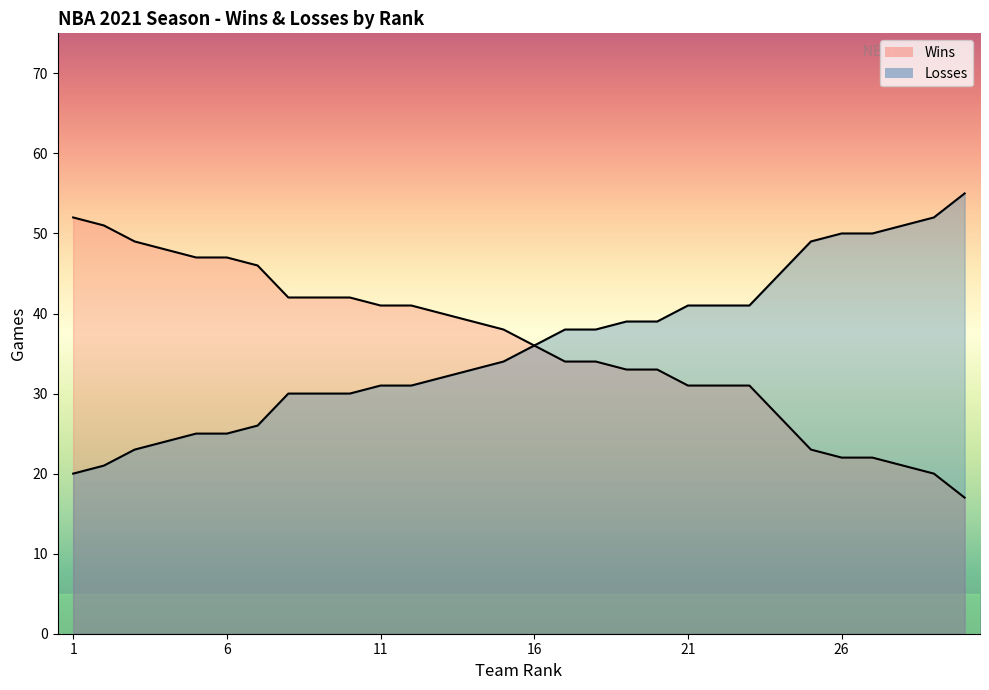

The value of Losses at 11 is 31. True or false?

True